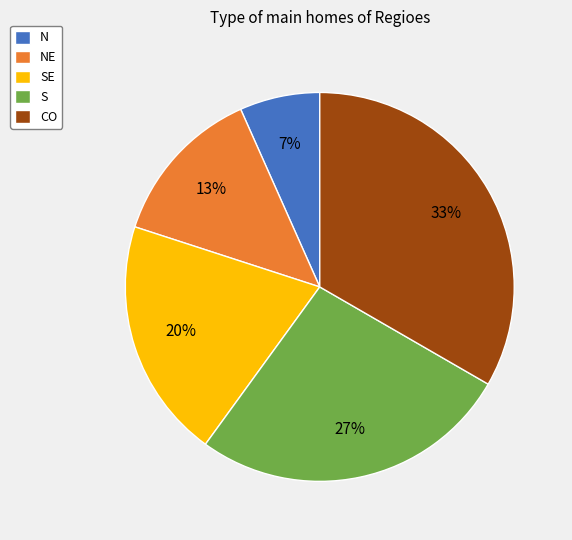

To the nearest percent, what portion does NE represent?

13%